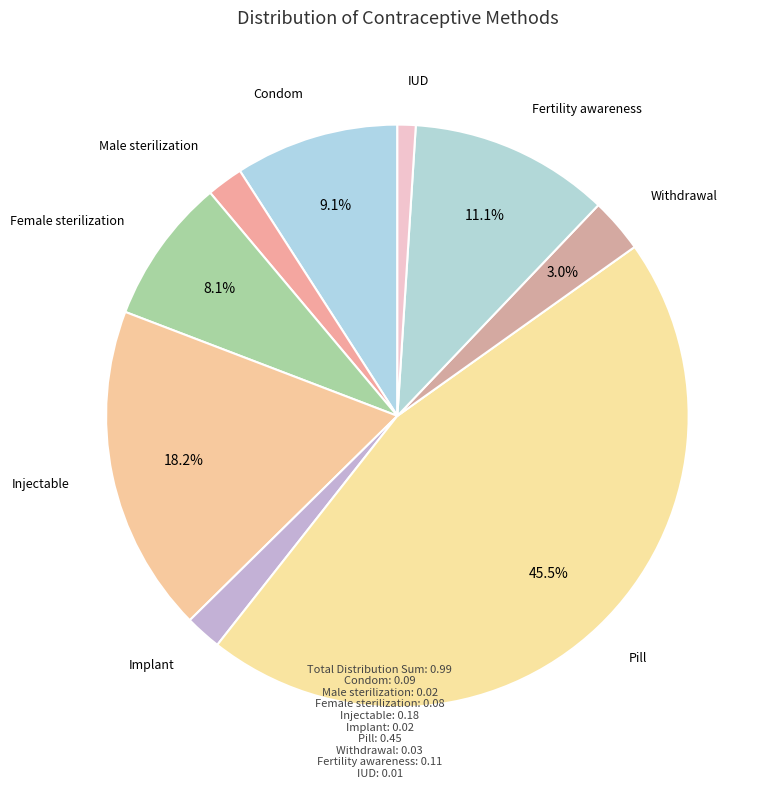

True or false: IUD accounts for 11% of the total.

False